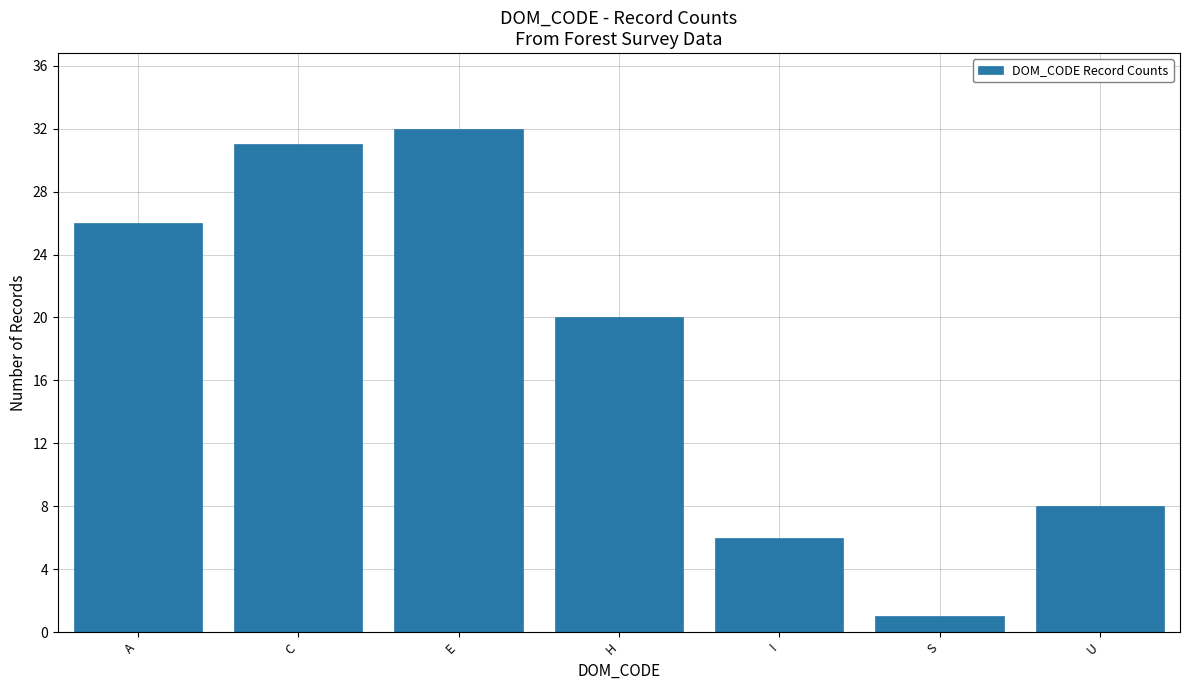

At which label is the value closest to 16?

H